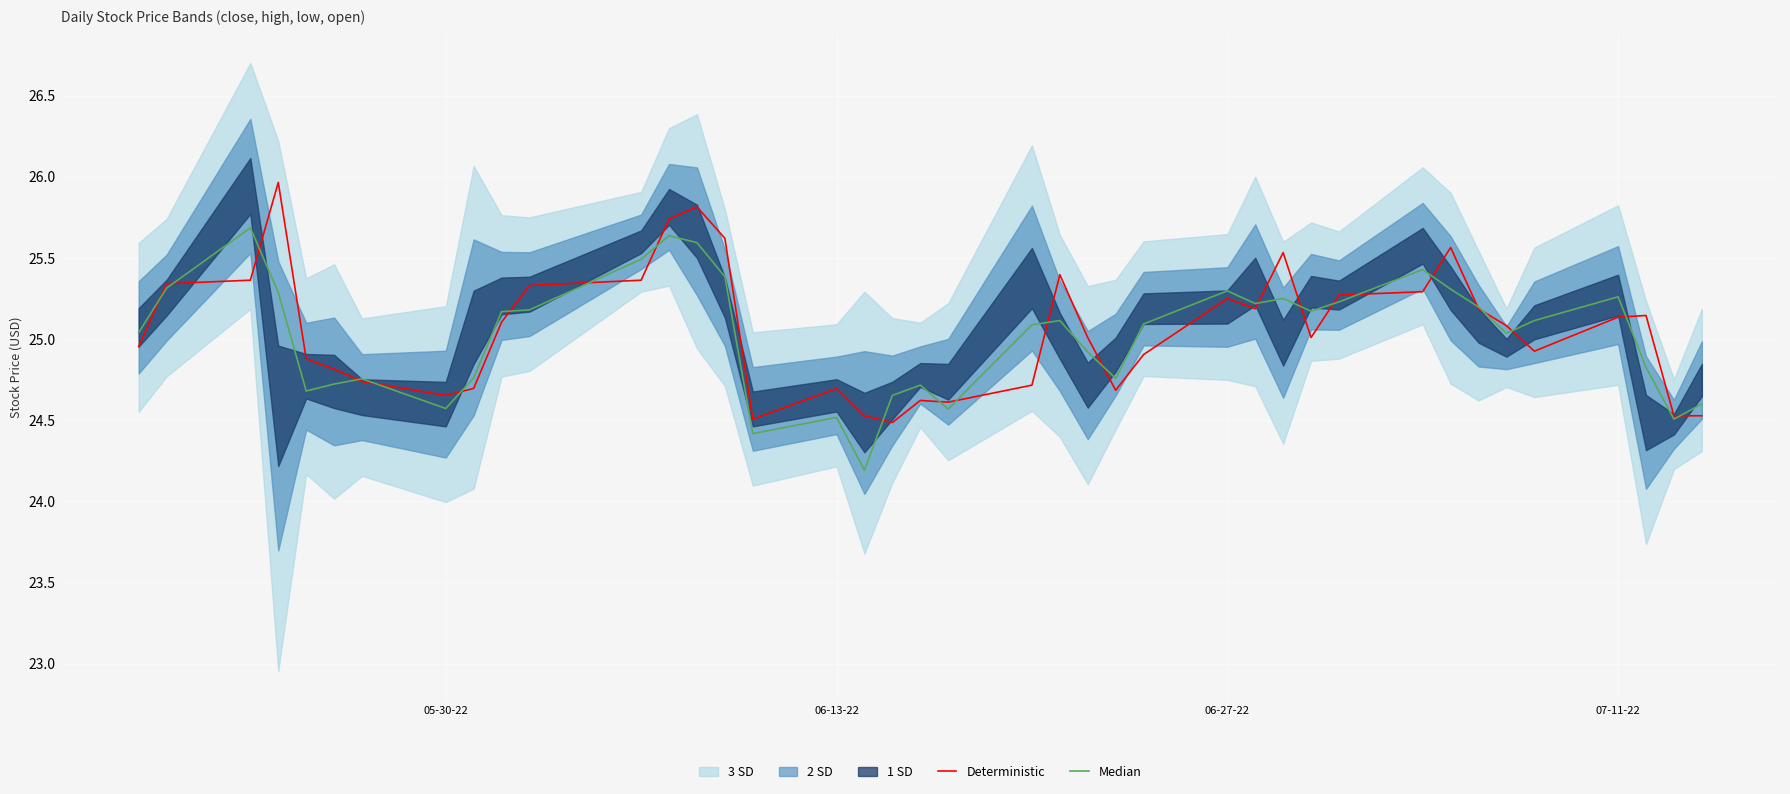

What is the difference between the second highest and minimum values in the Median series?

1.4